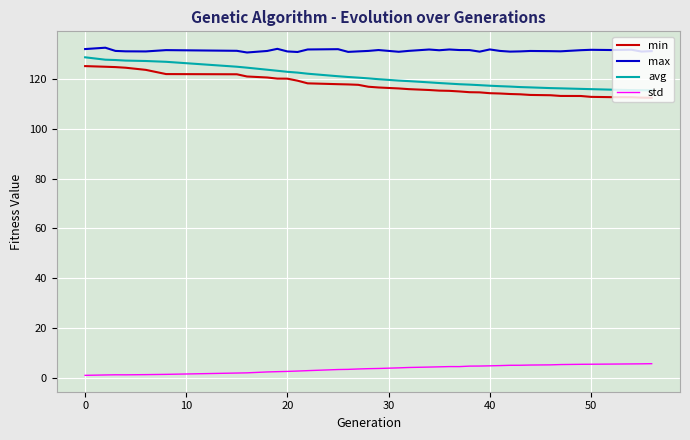

Which series has the largest total across all categories?

max